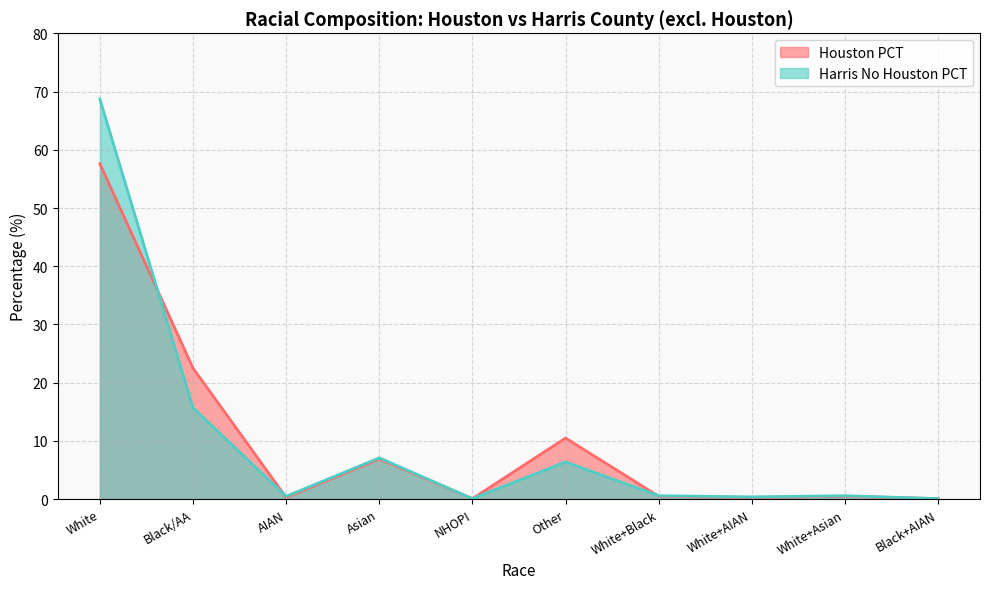

The value of Houston PCT at Black/AA is 22.5. True or false?

True